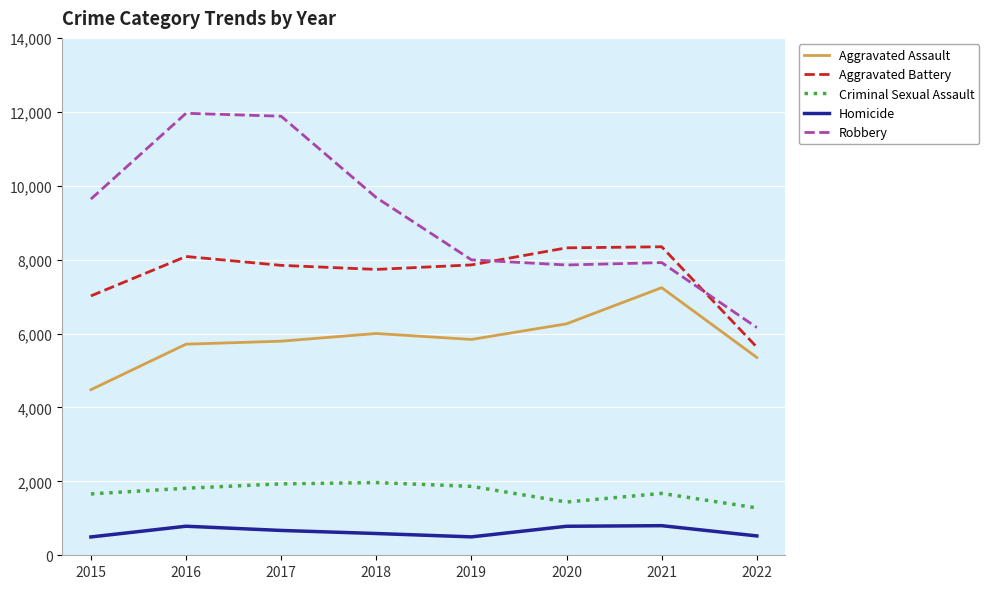

Does the chart display data point markers on the line(s)?

No